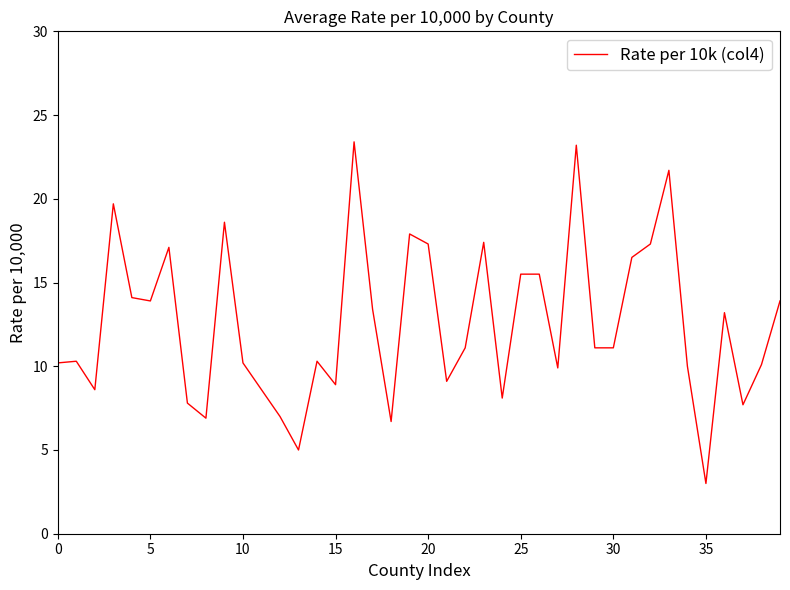

What is the difference between the maximum and minimum values?

20.4